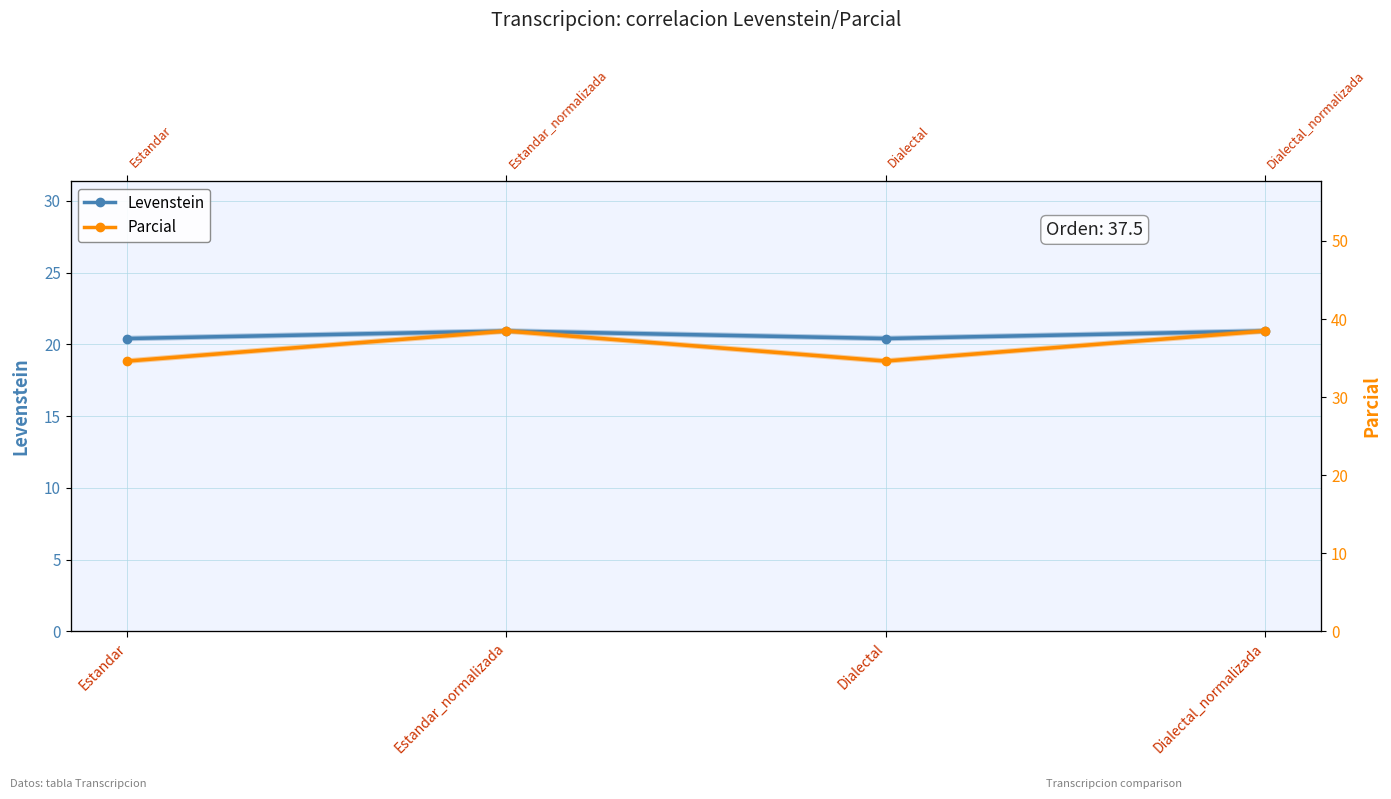

What is the difference between the maximum and minimum values in the Parcial series?

3.8